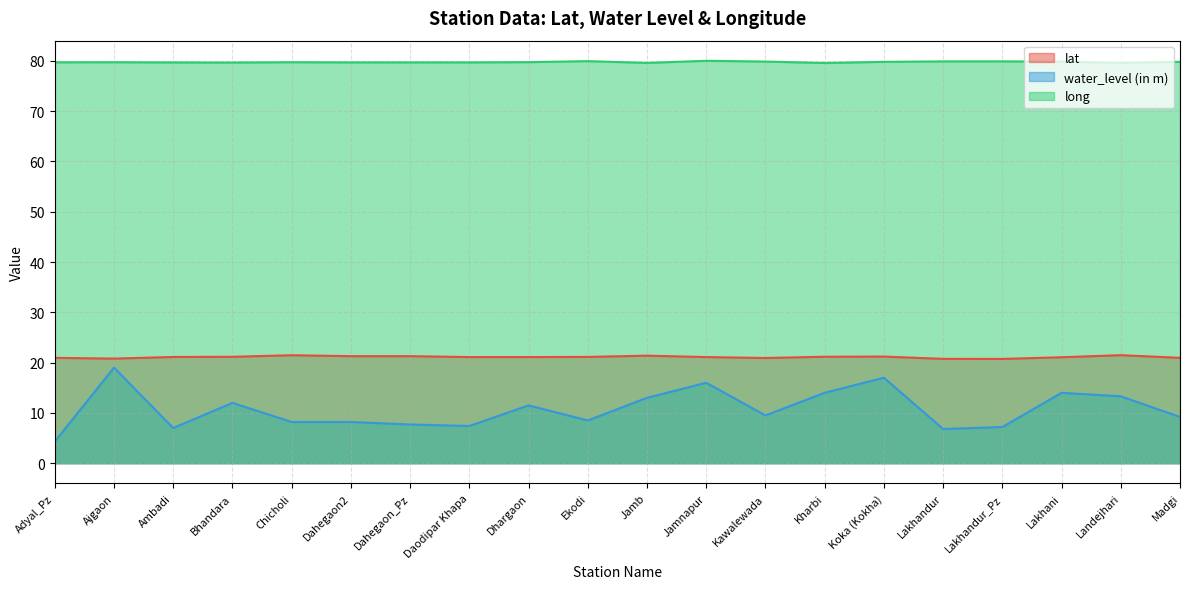

What is the total value across all series at Landejhari?

114.4